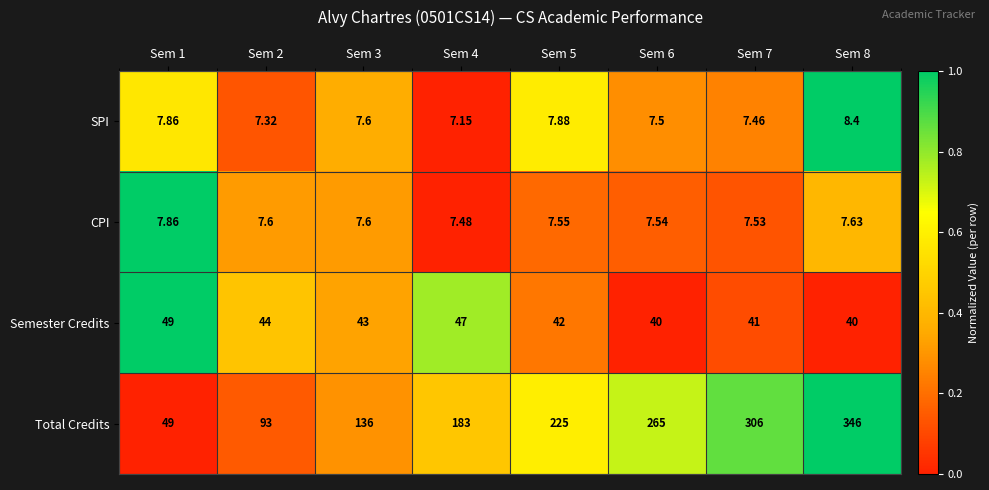

Which series has the largest total across all categories?

Total Credits